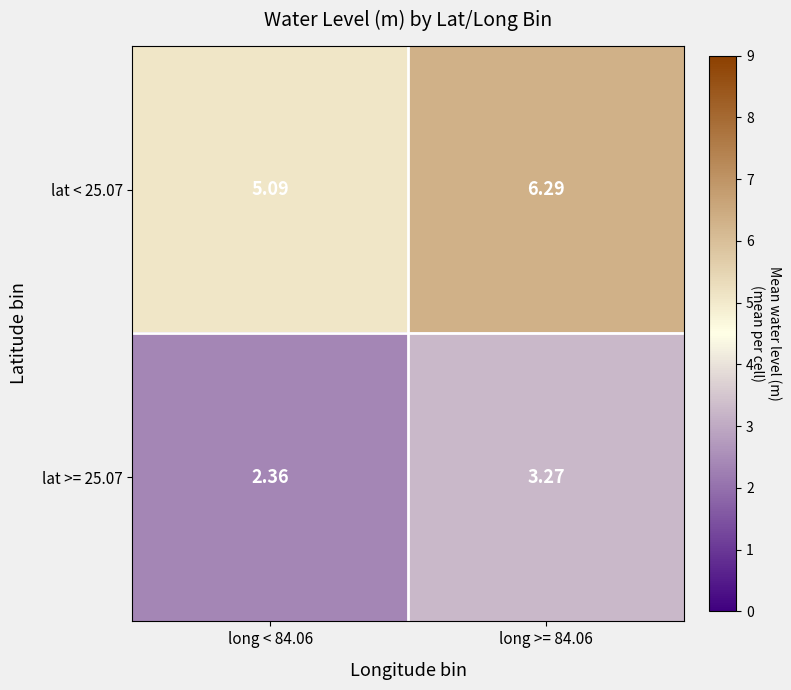

Is the value of lat >= 25.07 at long >= 84.06 greater than the value of lat < 25.07 at long < 84.06?

No